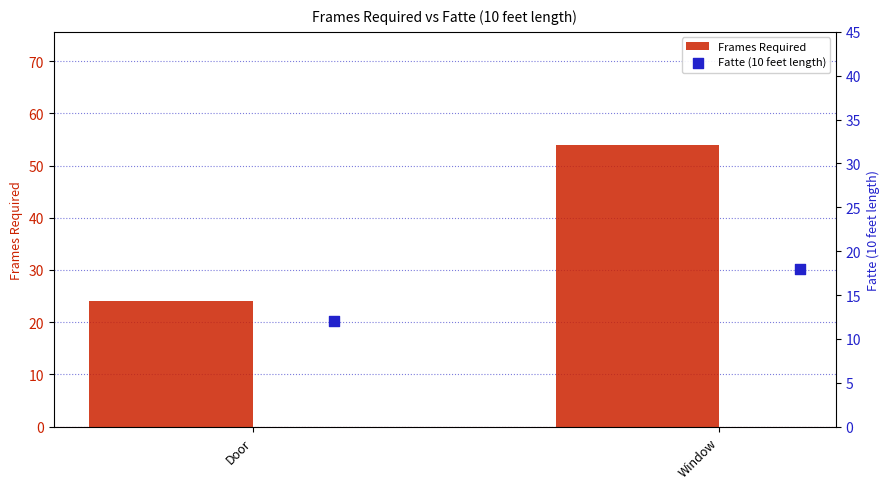

Which series has the largest total across all categories?

Frames Required